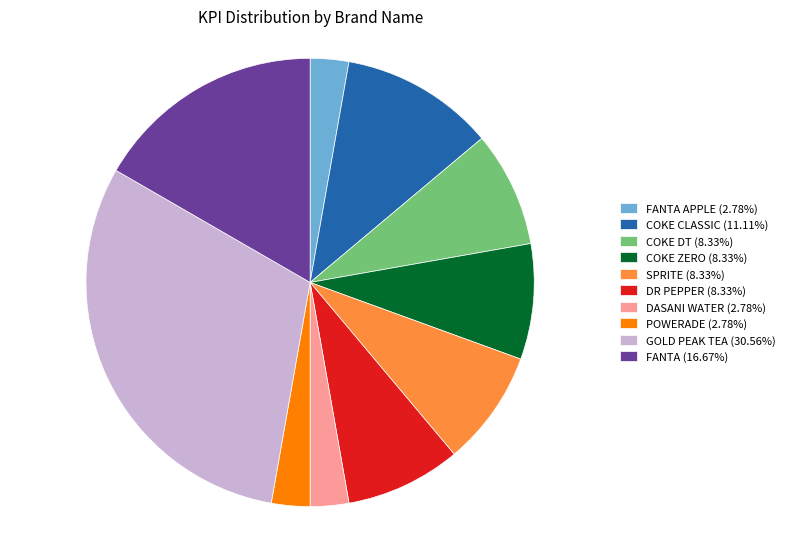

Does POWERADE (2.78%) account for over 50% of the chart?

No